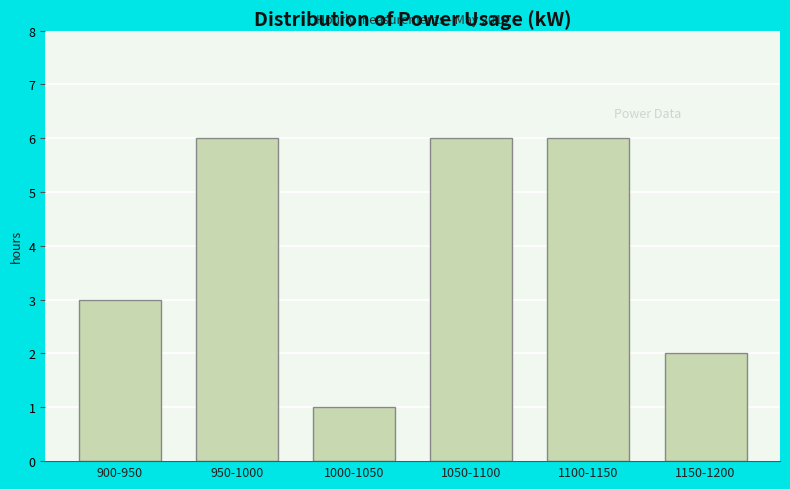

Reading right to left, extract all data points from this chart.

1150-1200=2	1100-1150=6	1050-1100=6	1000-1050=1	950-1000=6	900-950=3